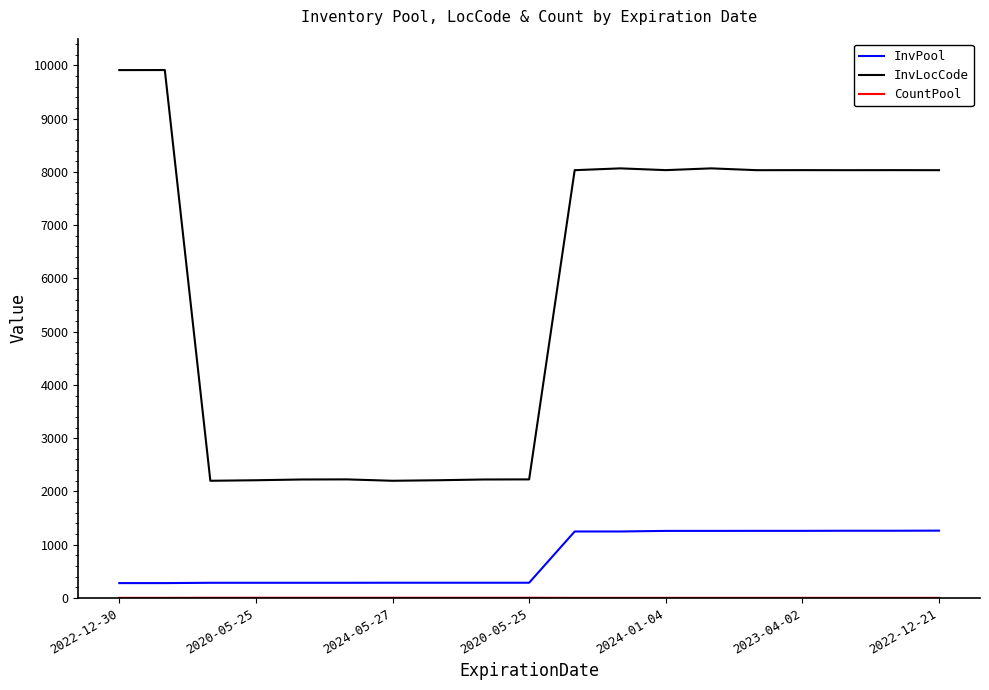

What is the smallest value displayed?

2